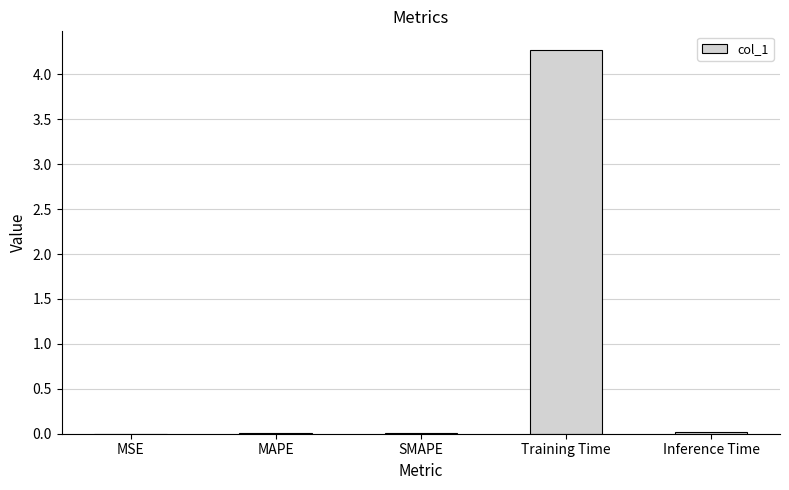

What is the maximum value shown in the chart?

4.3